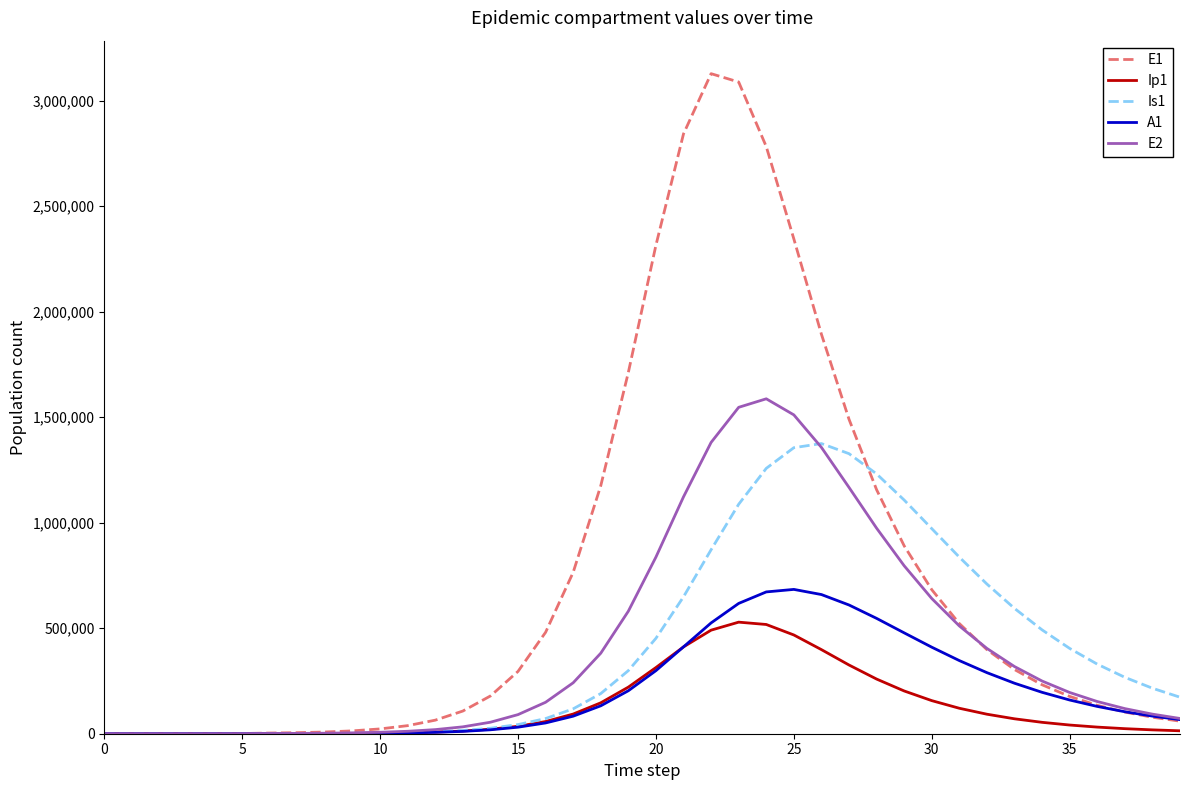

What is the greatest value displayed?

3127744.2